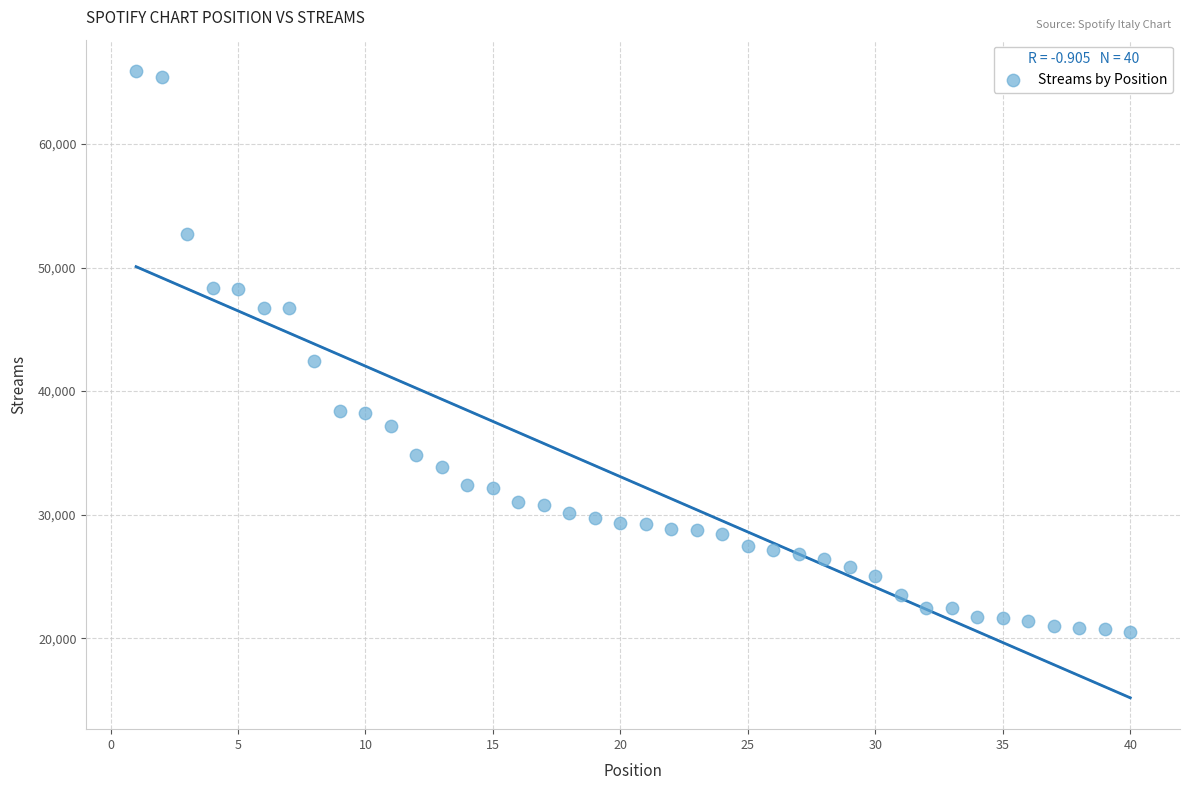

What is the range of X values (max minus min)?

39